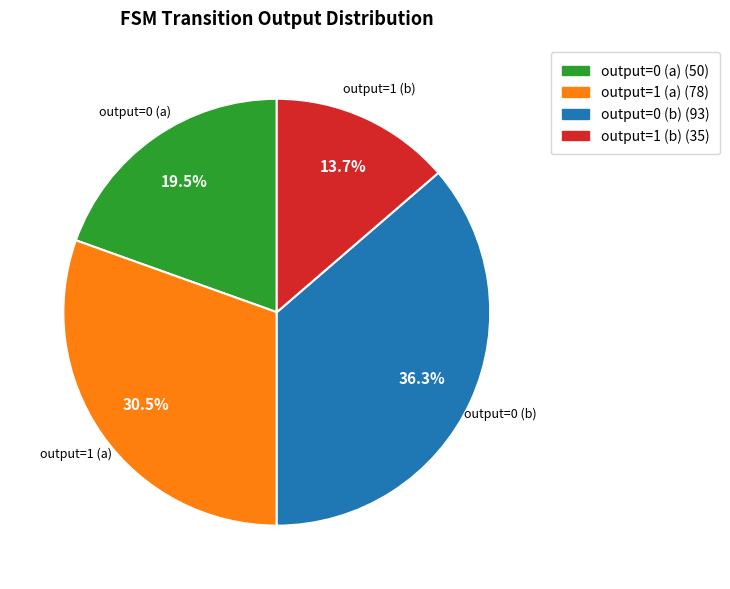

Is there any slice that represents more than half of the pie?

No